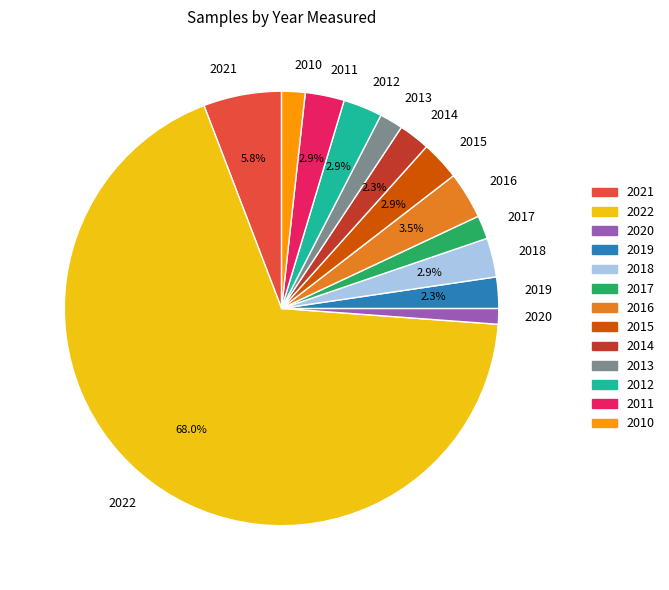

Combined, do 2015 and 2013 account for over 50%?

No